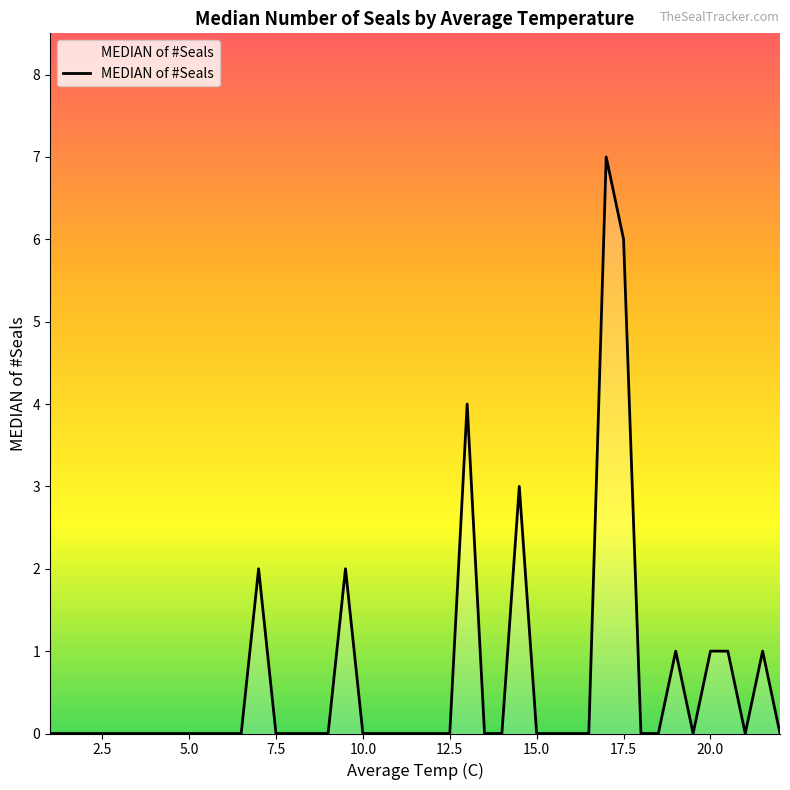

Does the chart display data point markers on the line(s)?

No